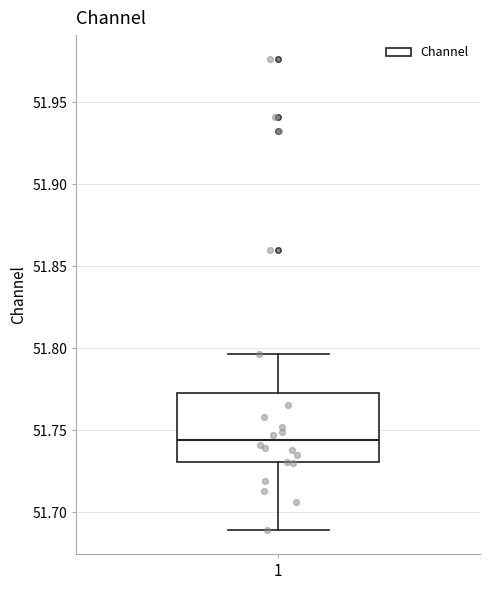

Read this box plot against the y-axis: the position of the median line, the range covered by the box, and the ends of both whiskers. The values are not printed on the chart, so give them approximately, as read against the axis.

median 51.745, box 51.730 to 51.775, whiskers 51.690 to 51.795